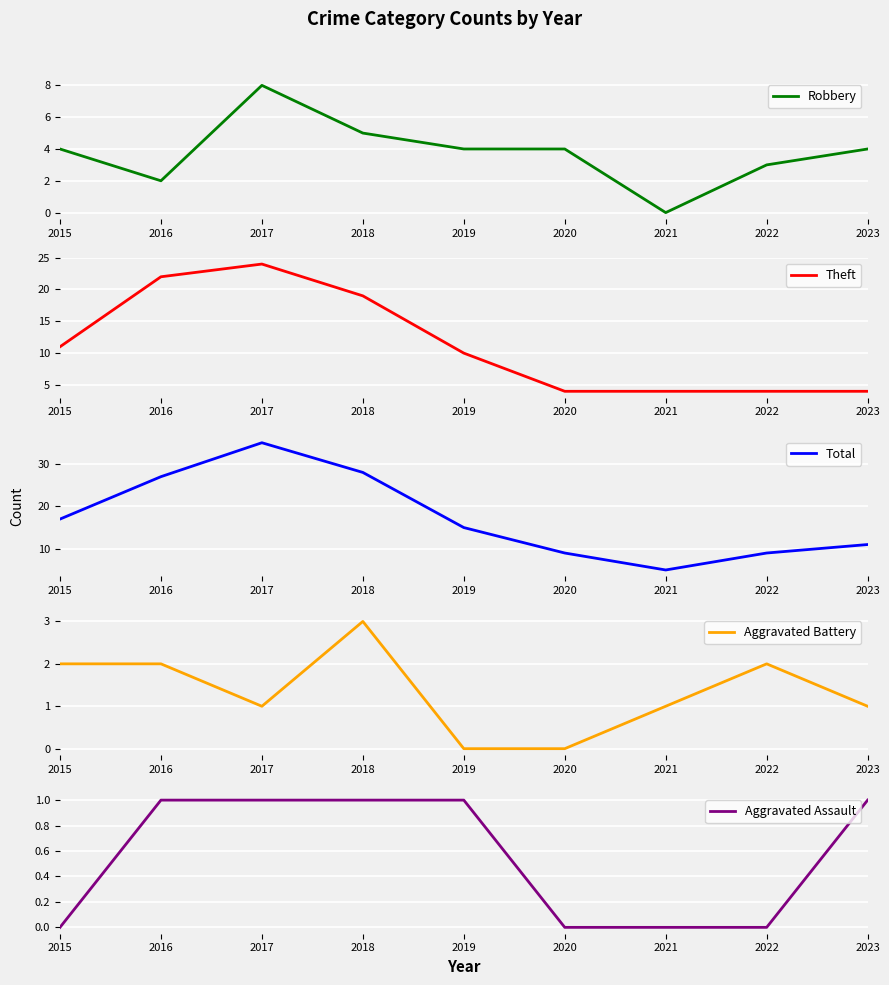

The Robbery series shows 4 at 2019. True or false?

True